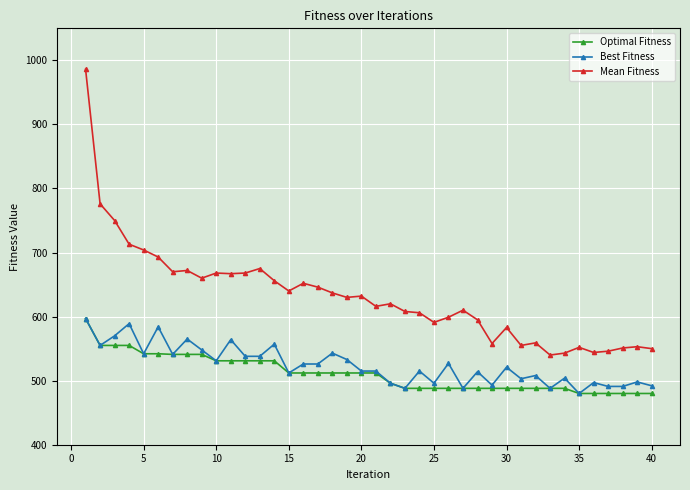

True or false: Optimal Fitness and Mean Fitness cross at least once.

False